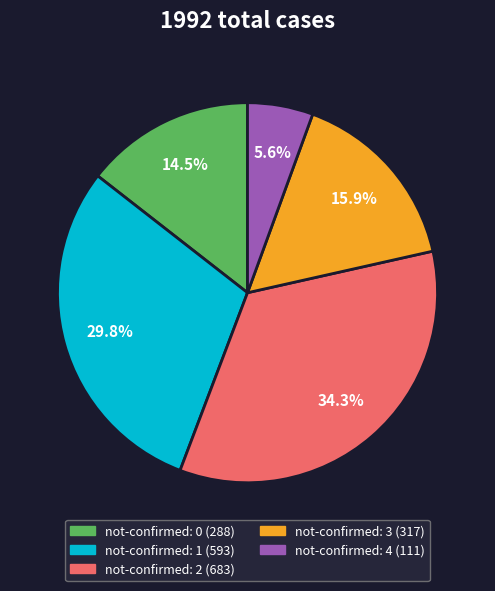

Does any single category account for the majority?

No